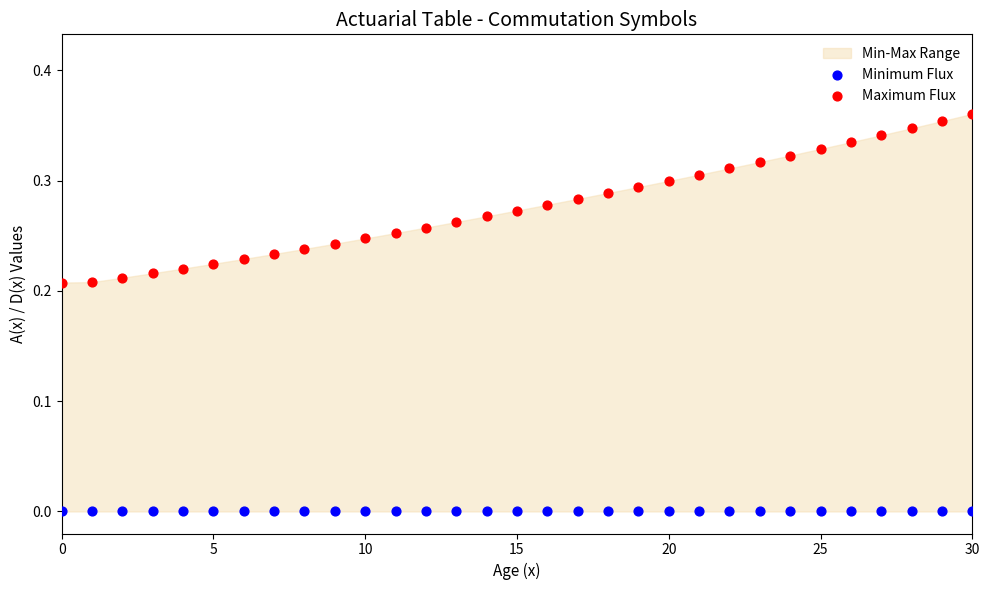

Which series reaches the maximum Y coordinate?

Maximum Flux